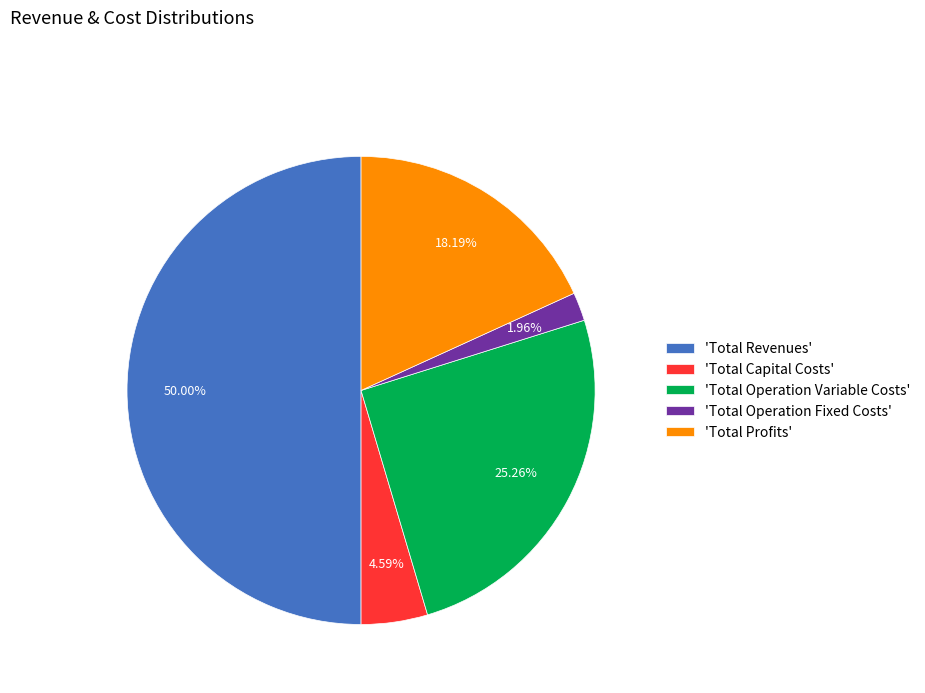

How many segments does this pie chart have?

5